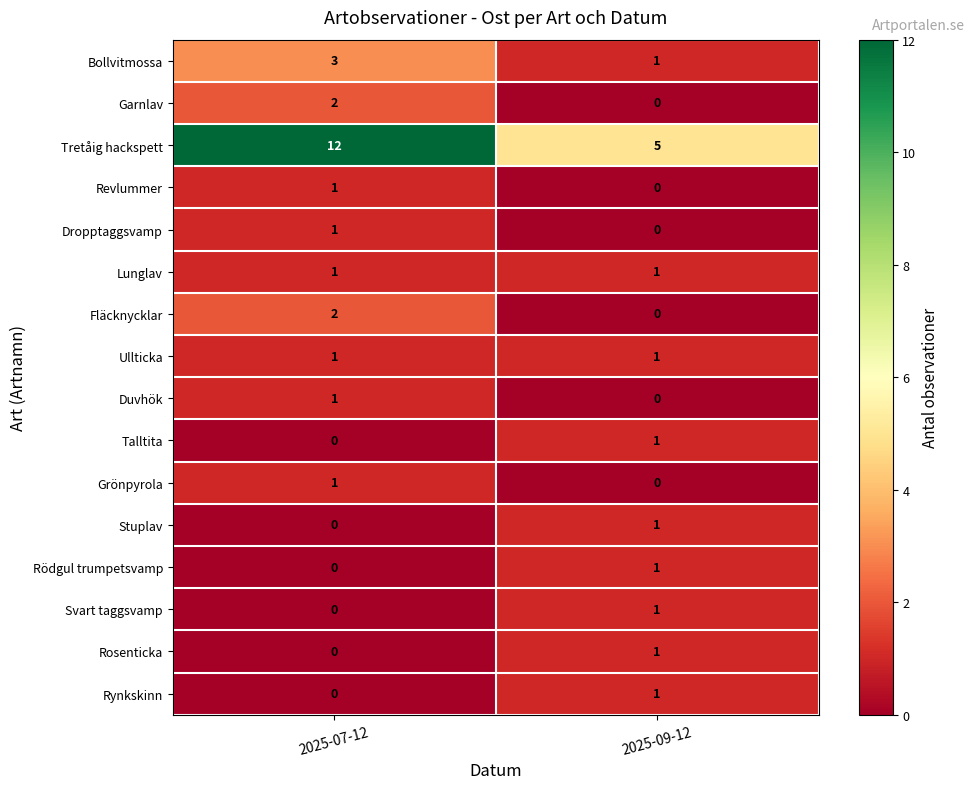

List the labels in order of Stuplav value, largest first.

2025-09-12, 2025-07-12